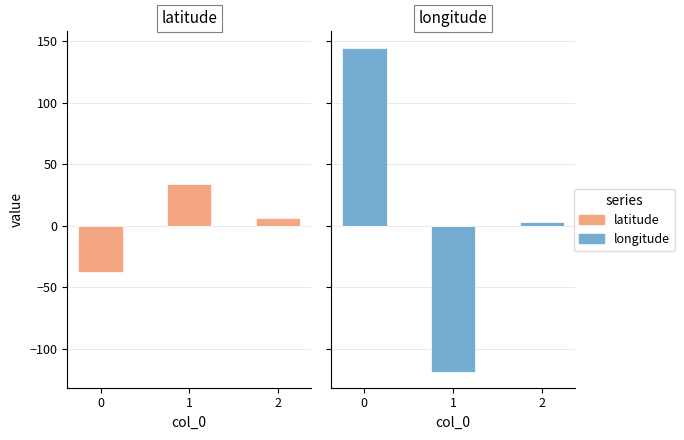

Which category has the highest value in the latitude series?

1